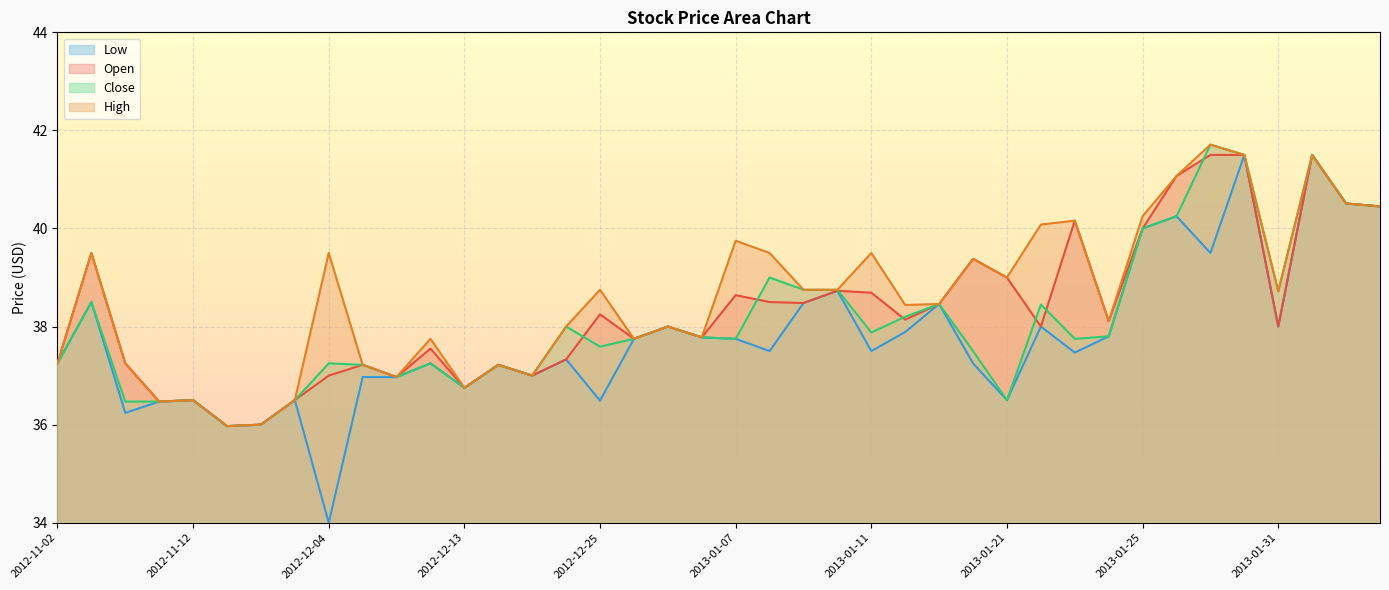

What is the difference between the highest and lowest values at 2012-12-04?

5.5